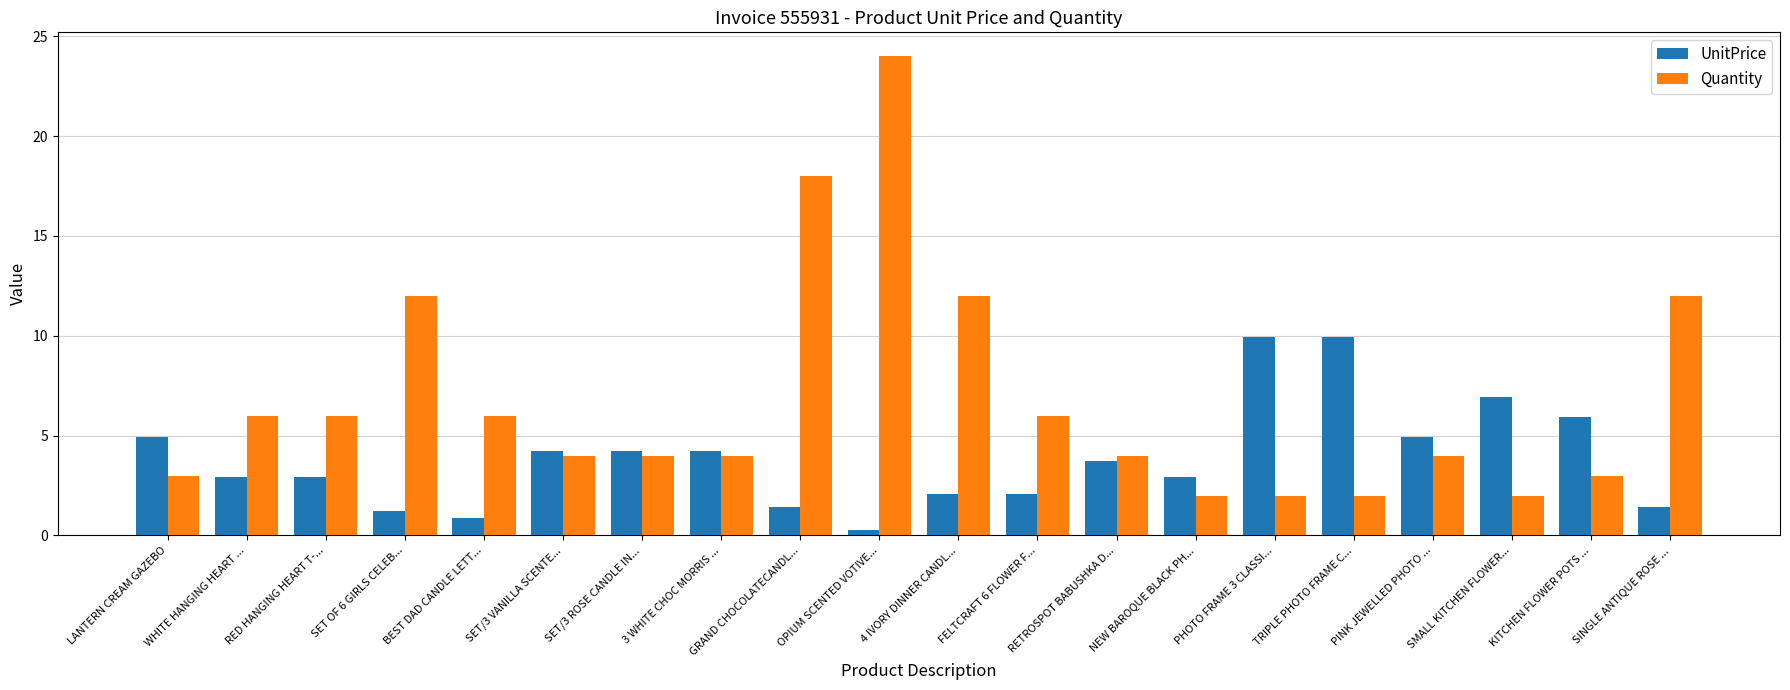

Which series has the widest spread of values?

Quantity